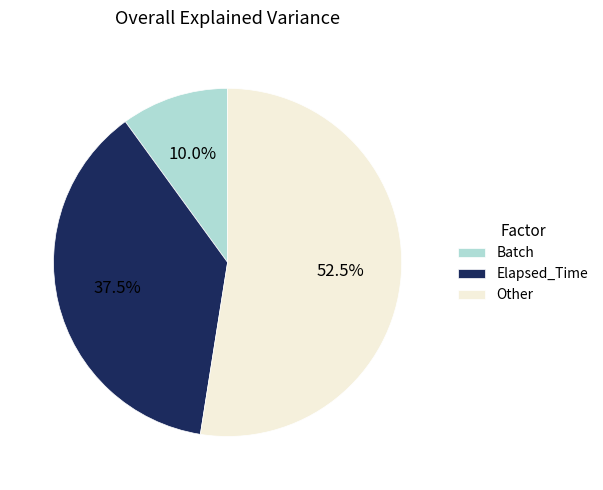

Which slice is the largest?

Other